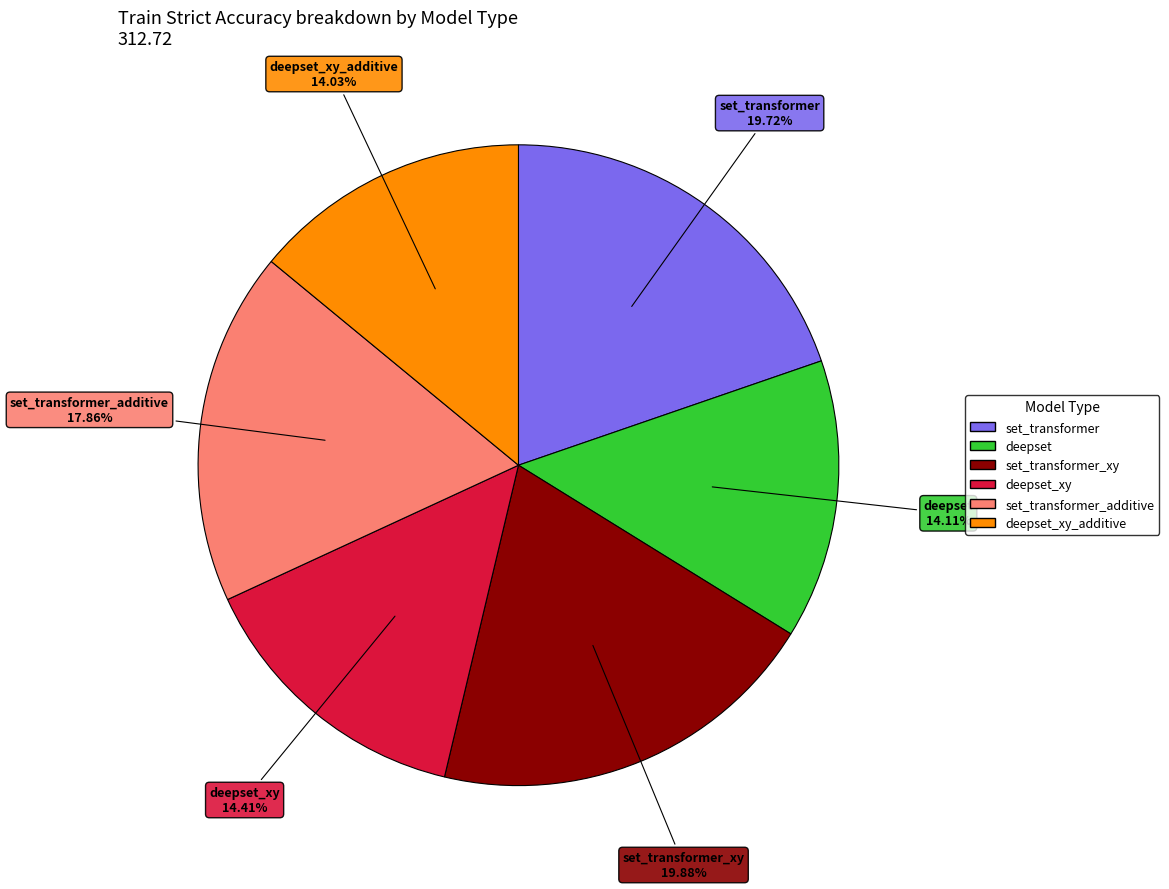

Is there a majority slice in this chart?

No